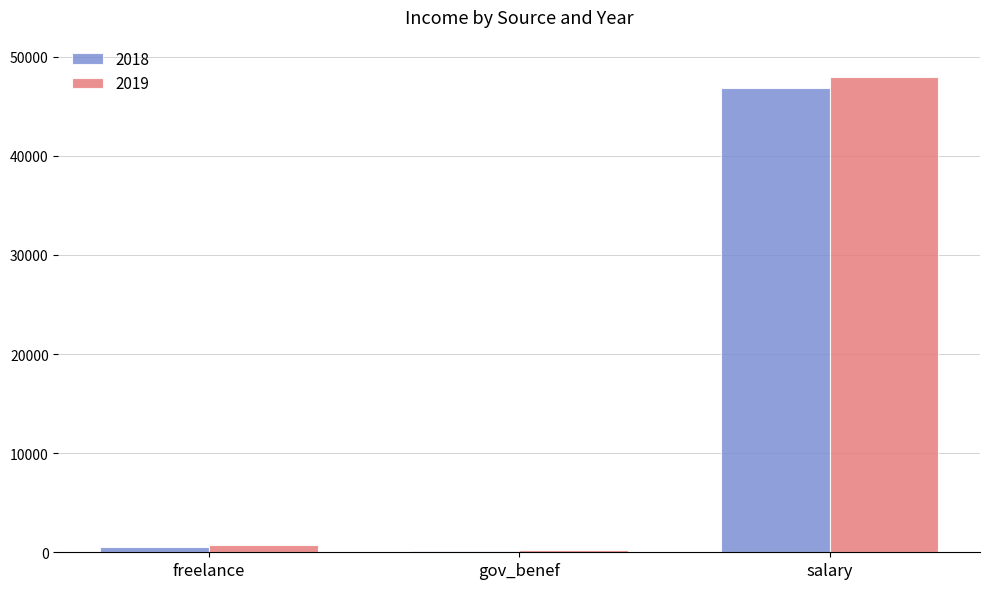

What is the sum of all 2018 values?

47415